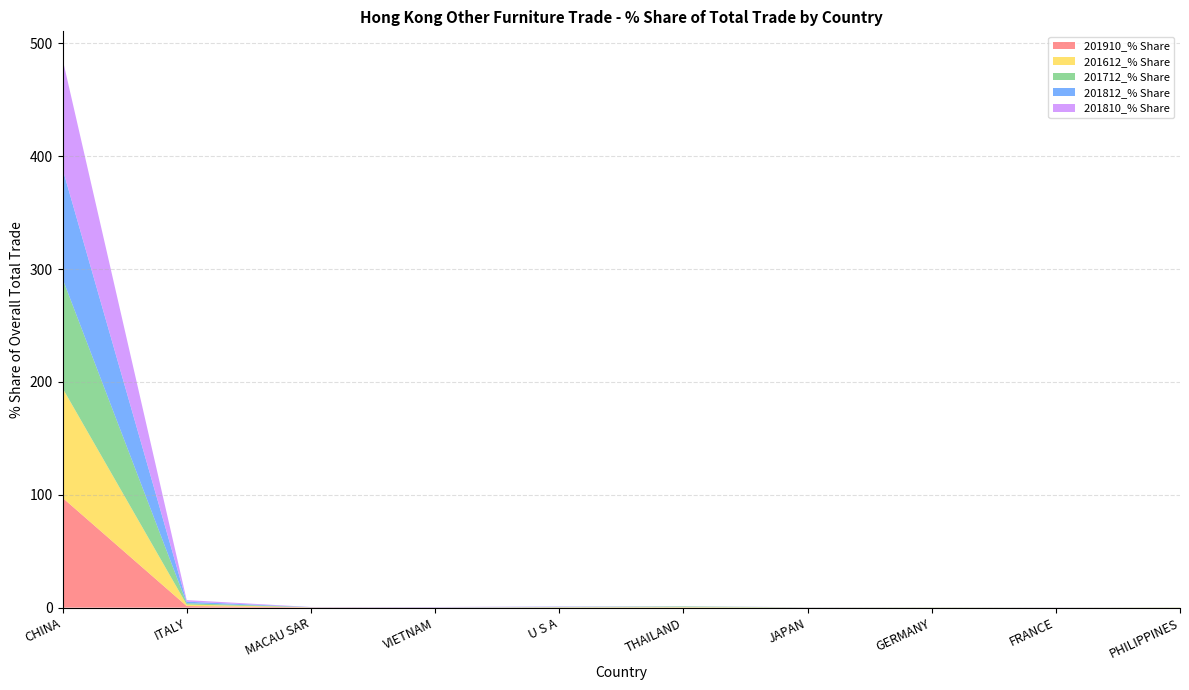

Reading left to right, what are all the values shown in this chart?

201910_% Share: CHINA=97.4	ITALY=1.4	MACAU SAR=0.2	VIETNAM=0.2	U S A=0.2	THAILAND=0.1	JAPAN=0.1	GERMANY=0.1	FRANCE=0.0	PHILIPPINES=0.0
201612_% Share: CHINA=97.2	ITALY=1.3	MACAU SAR=0.1	VIETNAM=0.0	U S A=0.2	THAILAND=0.4	JAPAN=0.0	GERMANY=0.1	FRANCE=0.0	PHILIPPINES=0.1
201712_% Share: CHINA=97.0	ITALY=1.2	MACAU SAR=0.1	VIETNAM=0.0	U S A=0.2	THAILAND=0.6	JAPAN=0.1	GERMANY=0.1	FRANCE=0.0	PHILIPPINES=0.1
201812_% Share: CHINA=97.4	ITALY=1.3	MACAU SAR=0.1	VIETNAM=0.2	U S A=0.2	THAILAND=0.1	JAPAN=0.1	GERMANY=0.0	FRANCE=0.1	PHILIPPINES=0.0
201810_% Share: CHINA=97.4	ITALY=1.4	MACAU SAR=0.1	VIETNAM=0.1	U S A=0.2	THAILAND=0.1	JAPAN=0.1	GERMANY=0.0	FRANCE=0.1	PHILIPPINES=0.0